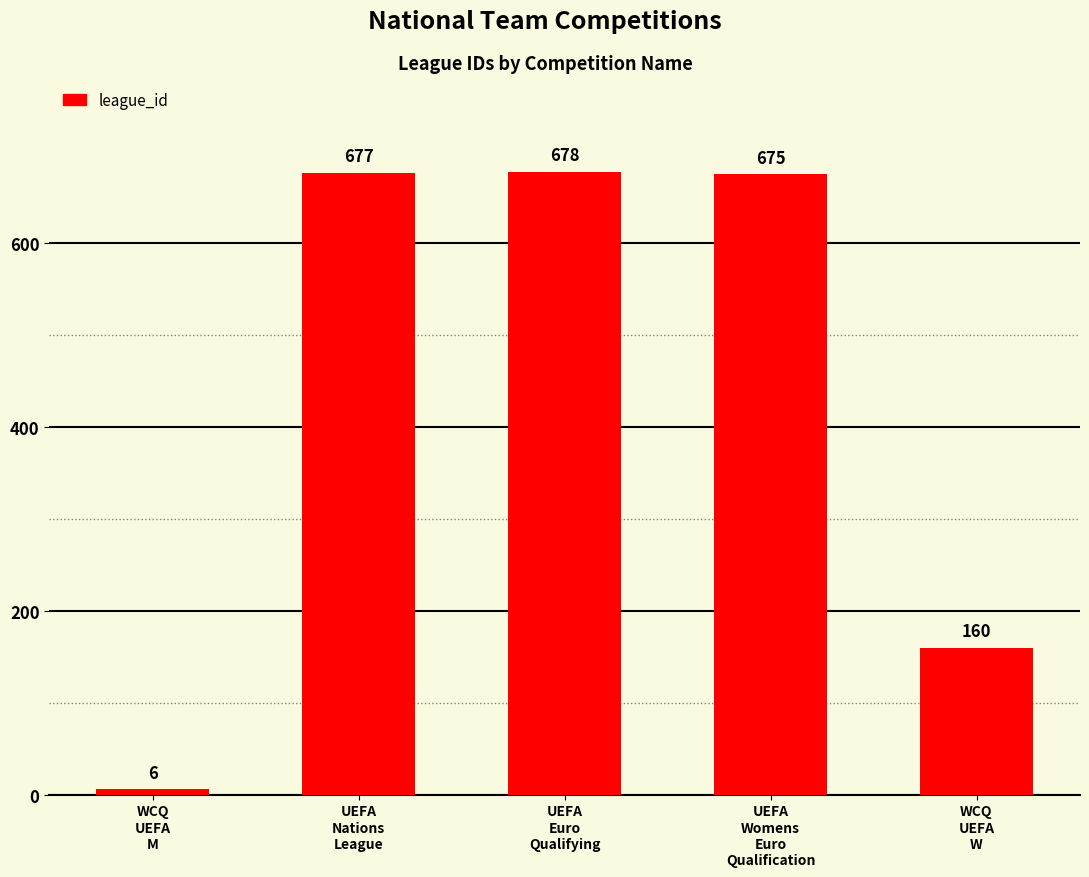

Reading right to left, list all the values displayed in this chart.

WCQ
UEFA
W=160	UEFA
Womens
Euro
Qualification=675	UEFA
Euro
Qualifying=678	UEFA
Nations
League=677	WCQ
UEFA
M=6